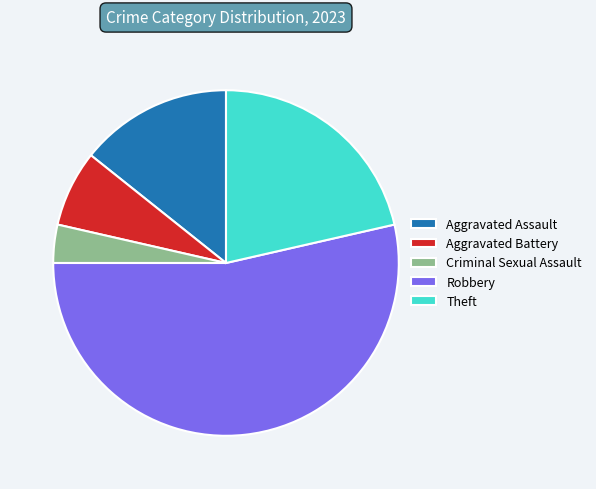

What is the ratio of the value at Aggravated Assault to the value at Robbery?

0.3